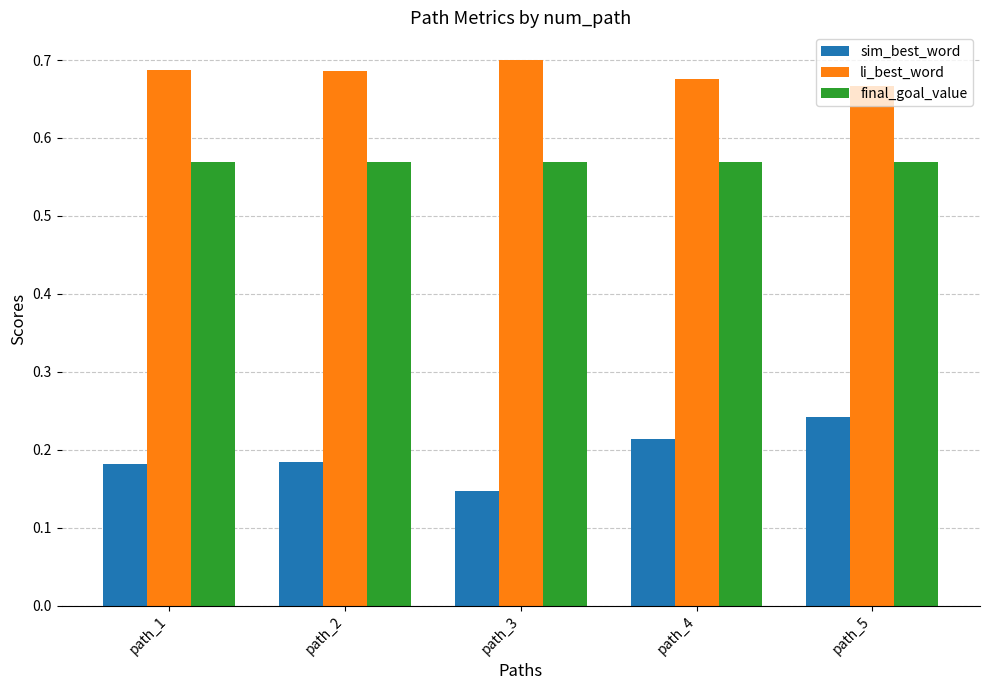

The value of li_best_word at path_4 is 1.2. True or false?

False